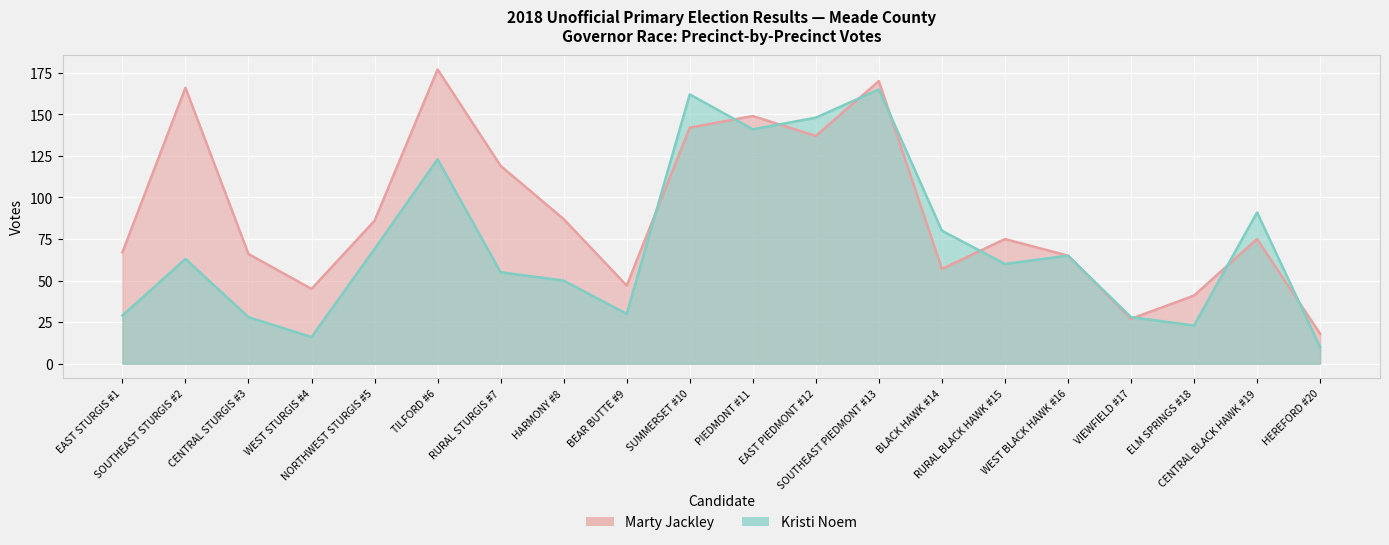

Which series has the largest total across all categories?

Marty Jackley